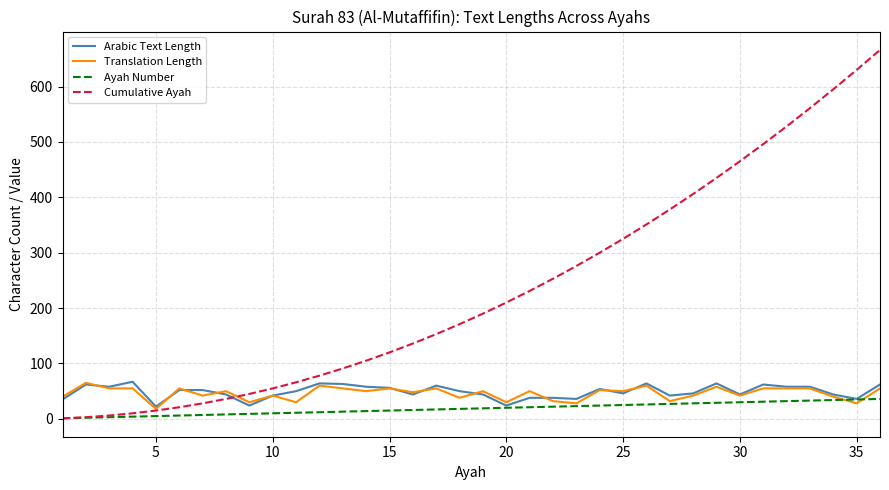

Which series has the largest total across all categories?

Cumulative Ayah